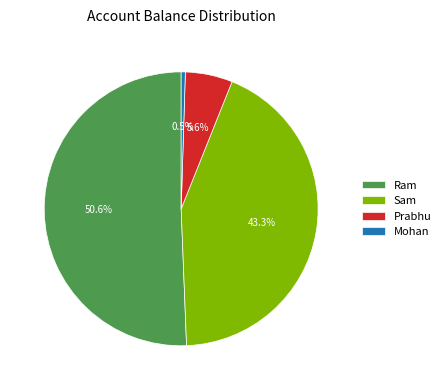

How many segments does this pie chart have?

4